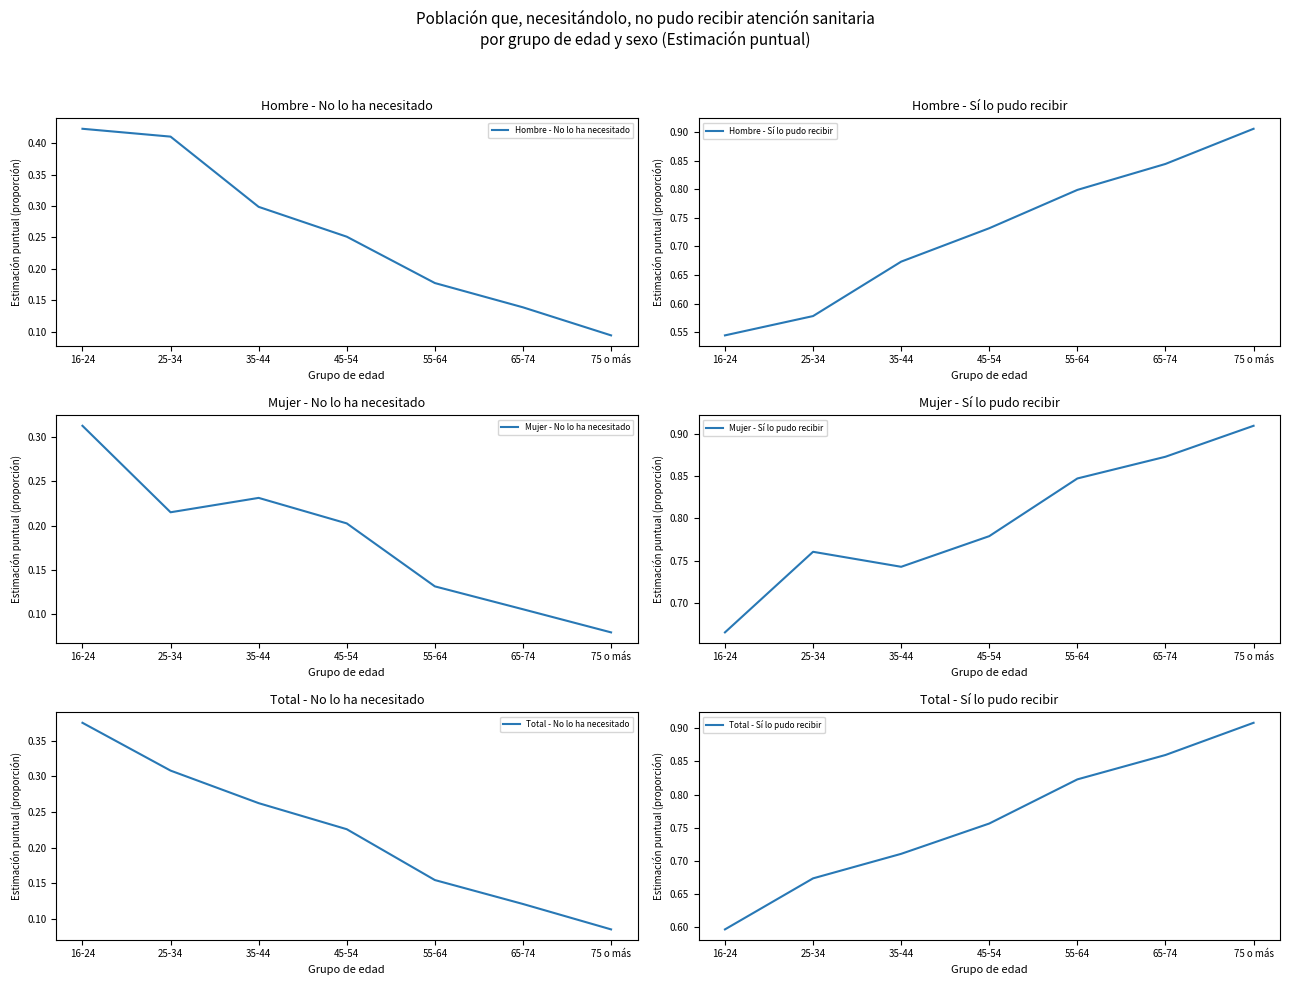

Which series has the largest range (max minus min)?

Hombre - Sí lo pudo recibir